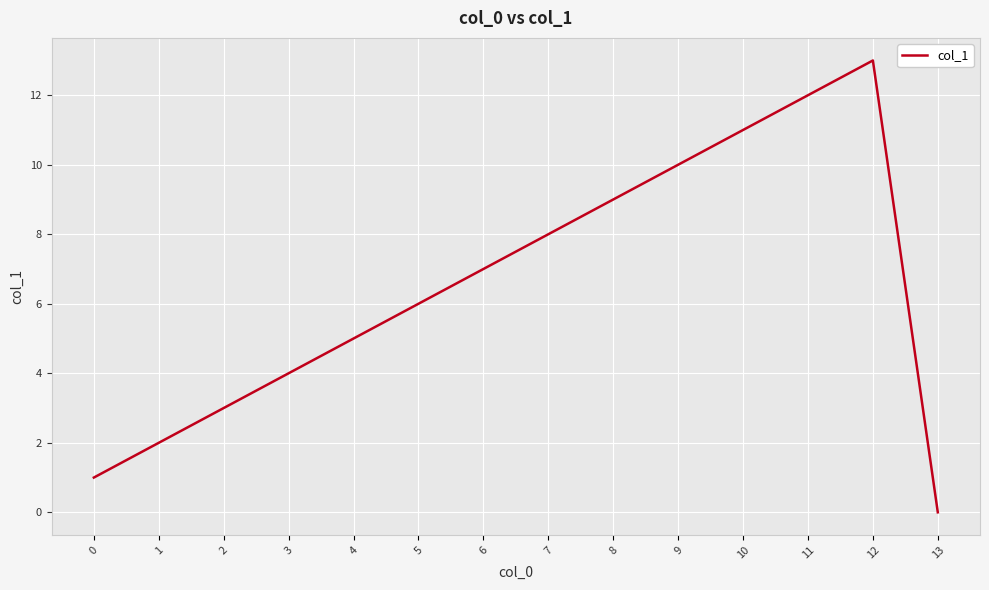

What is the difference between the maximum and minimum values?

13